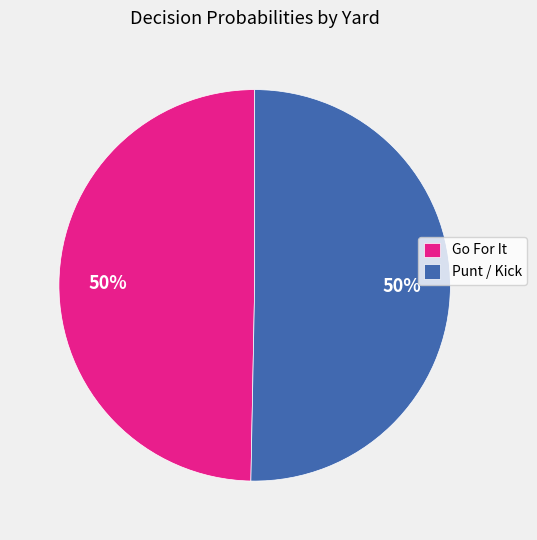

The Punt / Kick slice represents 50% of the pie. True or false?

True